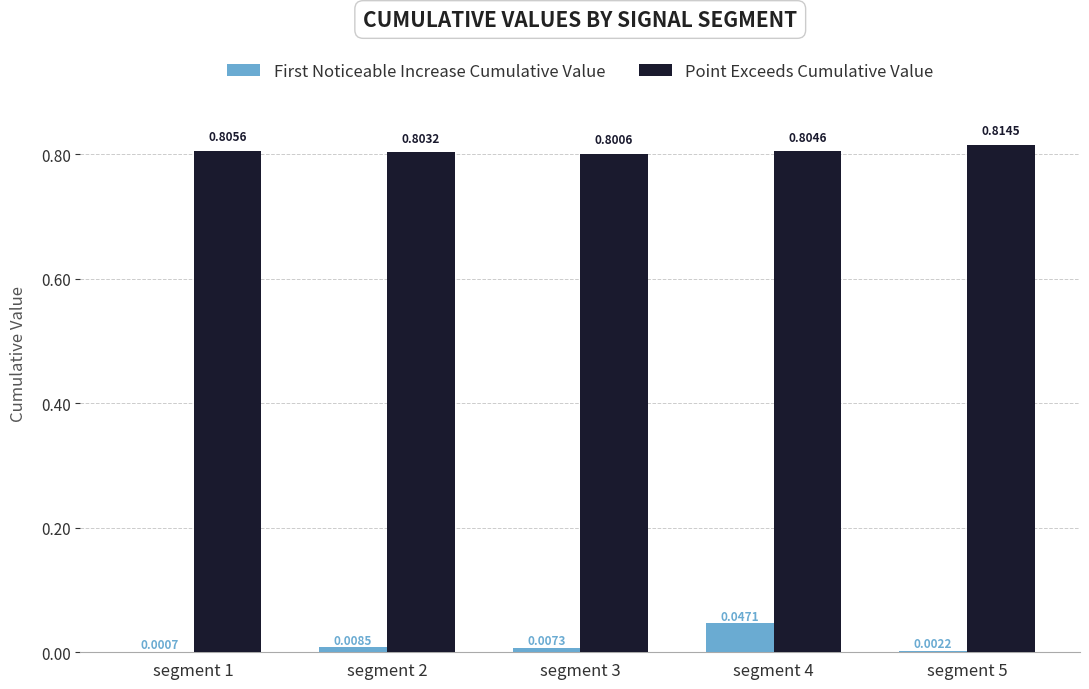

What is the sum of the Point Exceeds Cumulative Value values at segment 1 and segment 3?

1.6